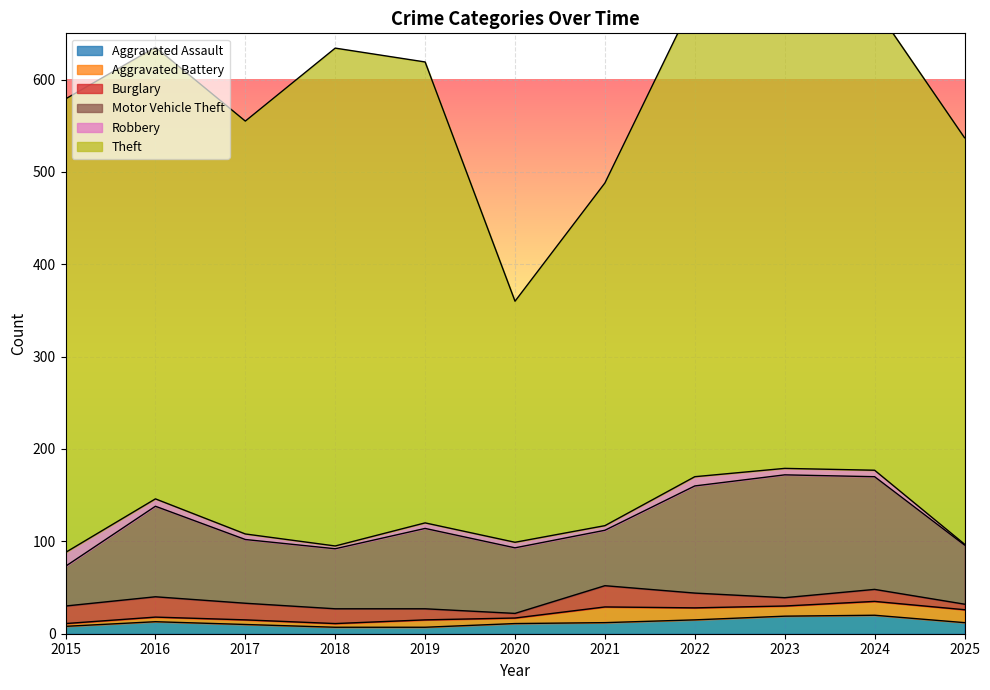

True or false: Aggravated Assault has a value of 12 at 2025.

True